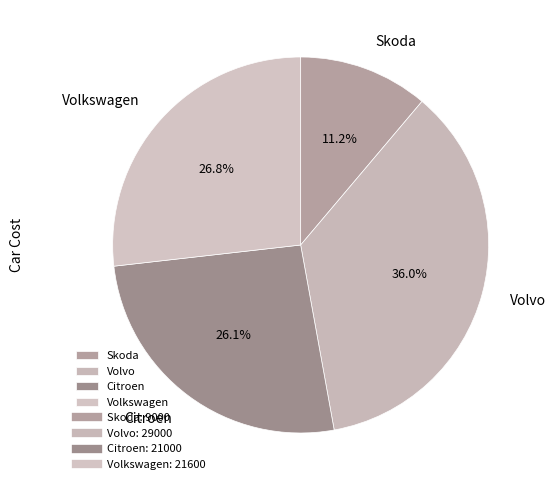

Rank the categories by value from highest to lowest.

Volvo, Volkswagen, Citroen, Skoda